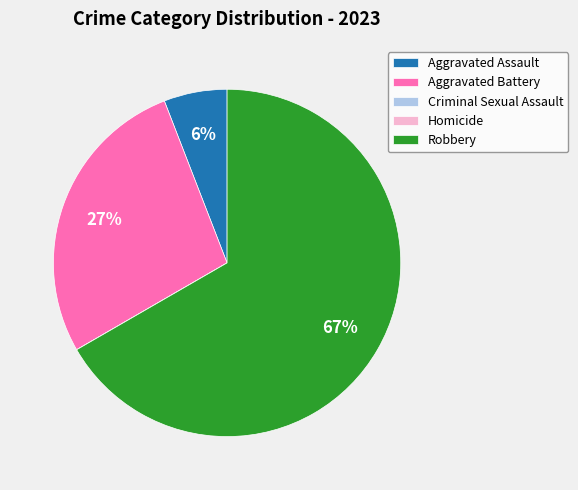

To the nearest percent, what percentage of the pie is Aggravated Battery?

27%